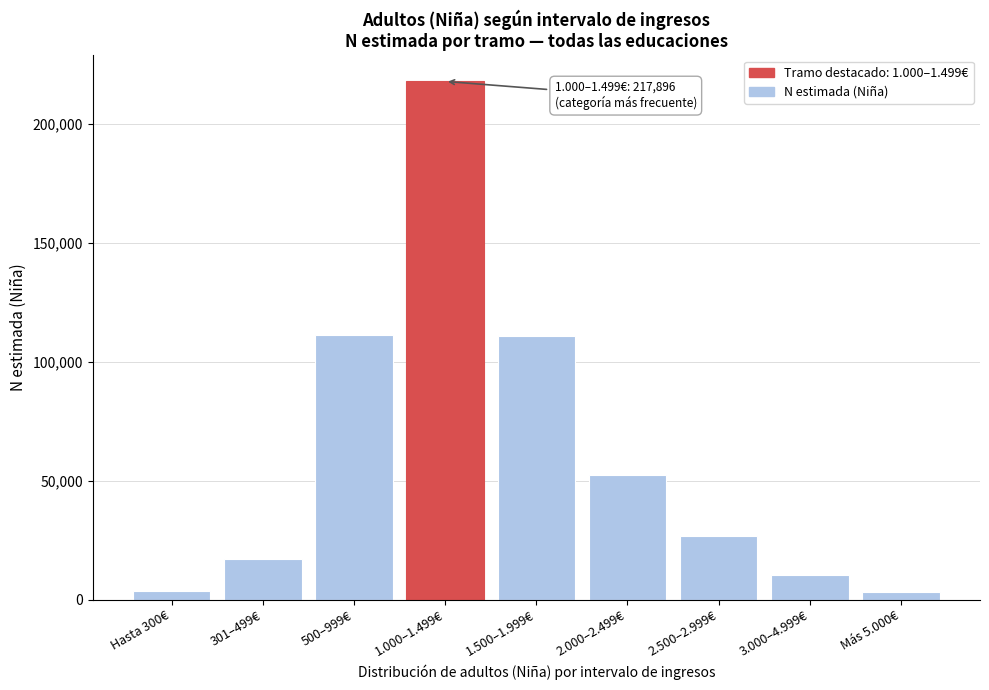

What is the label of the 9th bar from the right?

Hasta 300€